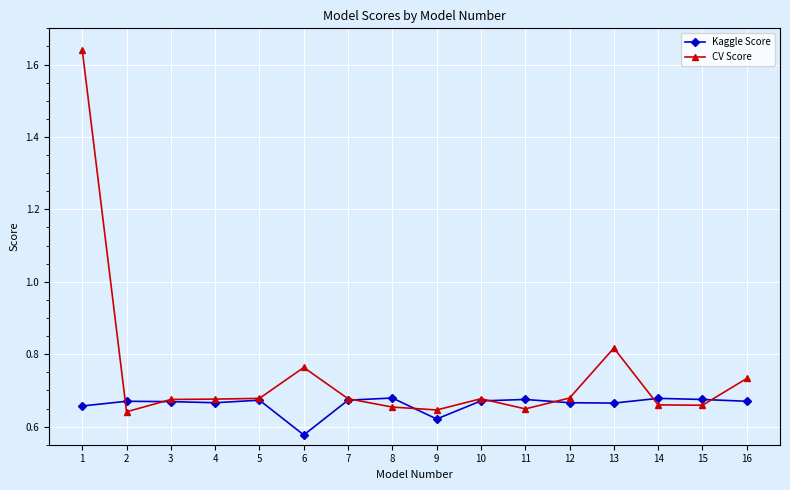

At which category is the sum across all series the highest?

1